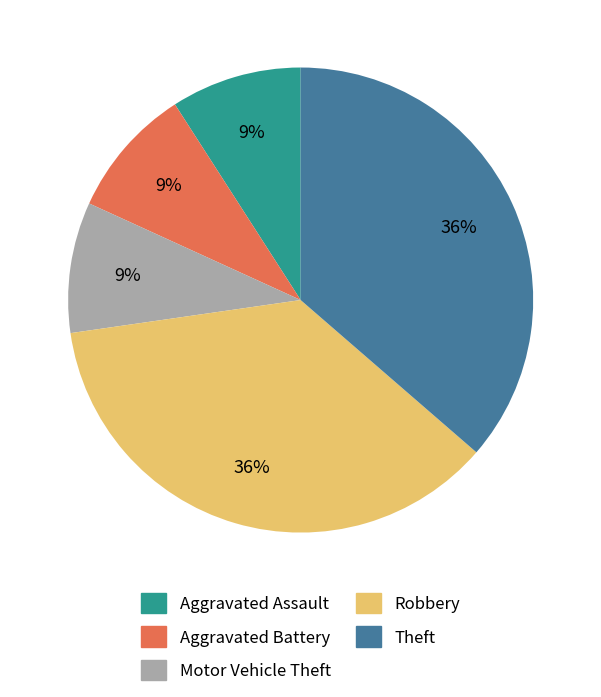

Count the number of slices in the pie.

5